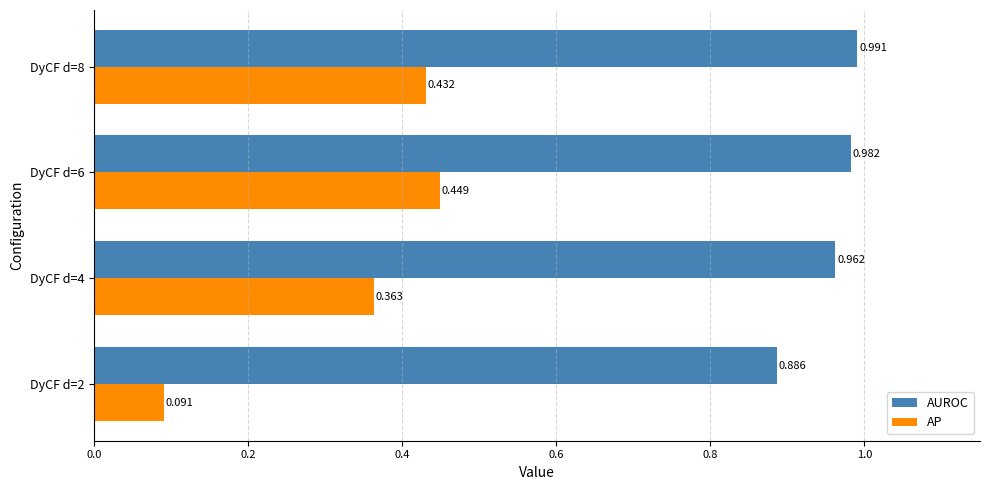

Which series has the largest total across all categories?

AUROC